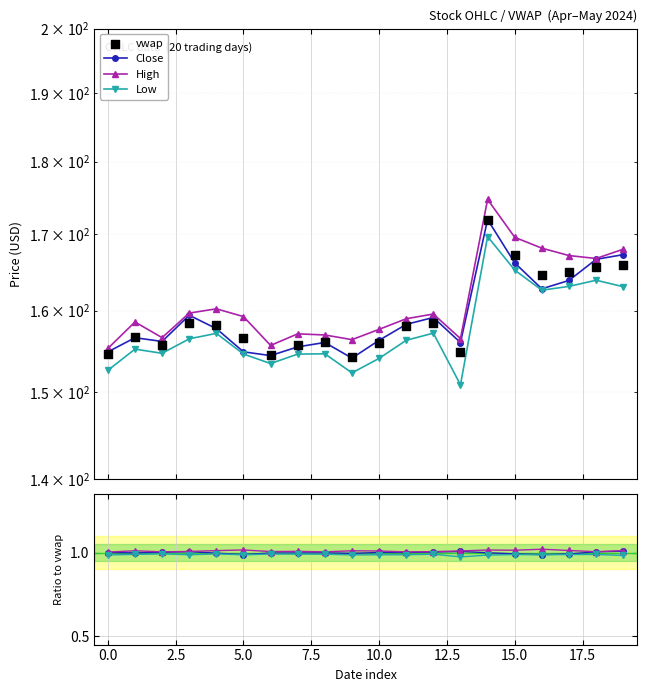

At which category is the sum across all series the highest?

2024-04-26